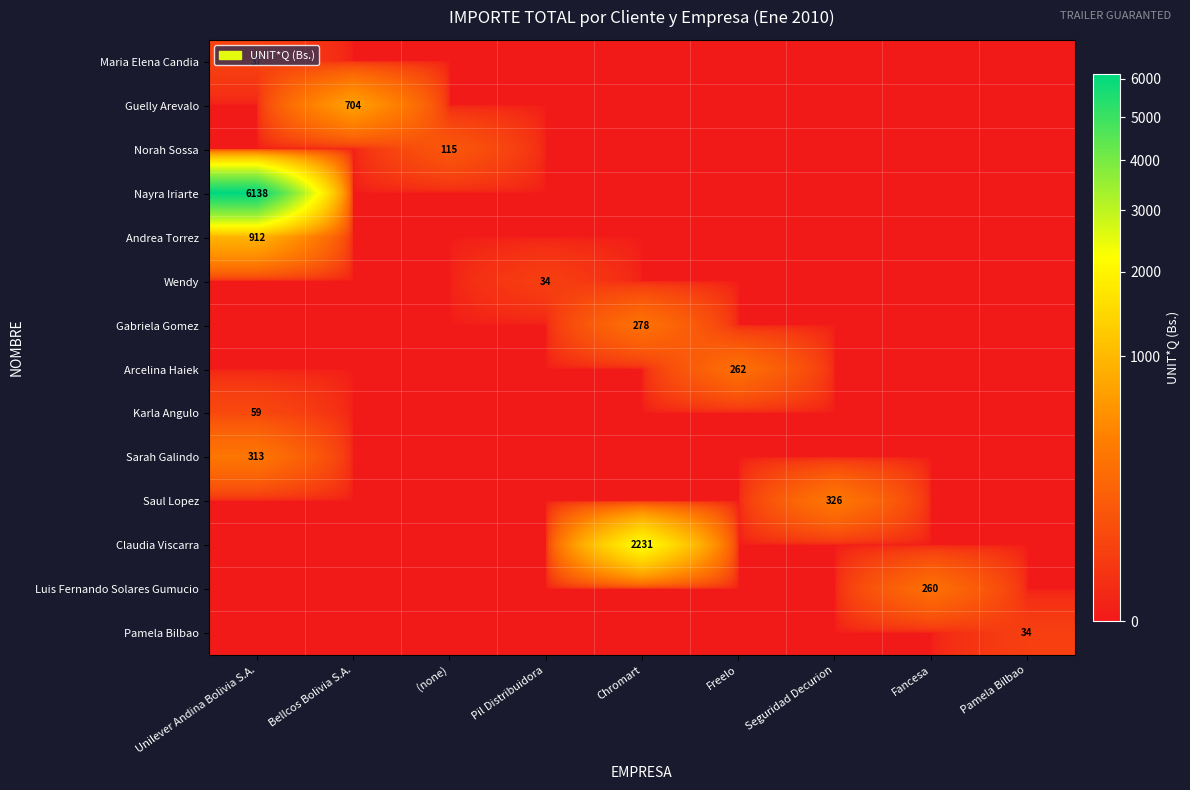

Which series has the largest total across all categories?

Nayra Iriarte